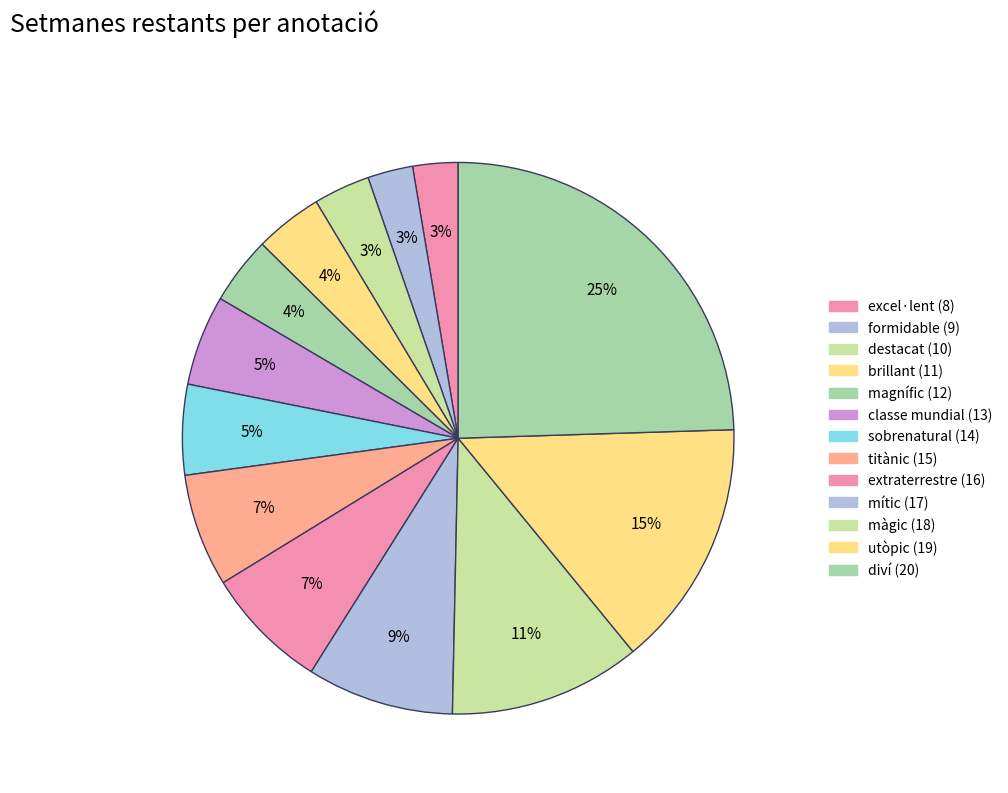

Count the number of slices in the pie.

13